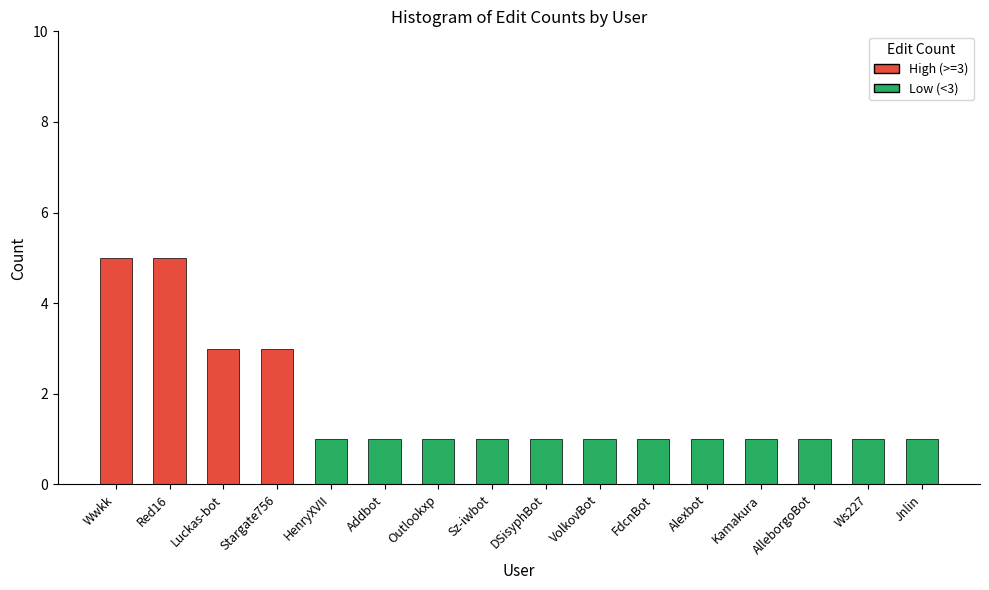

What is the maximum value shown in the chart?

5